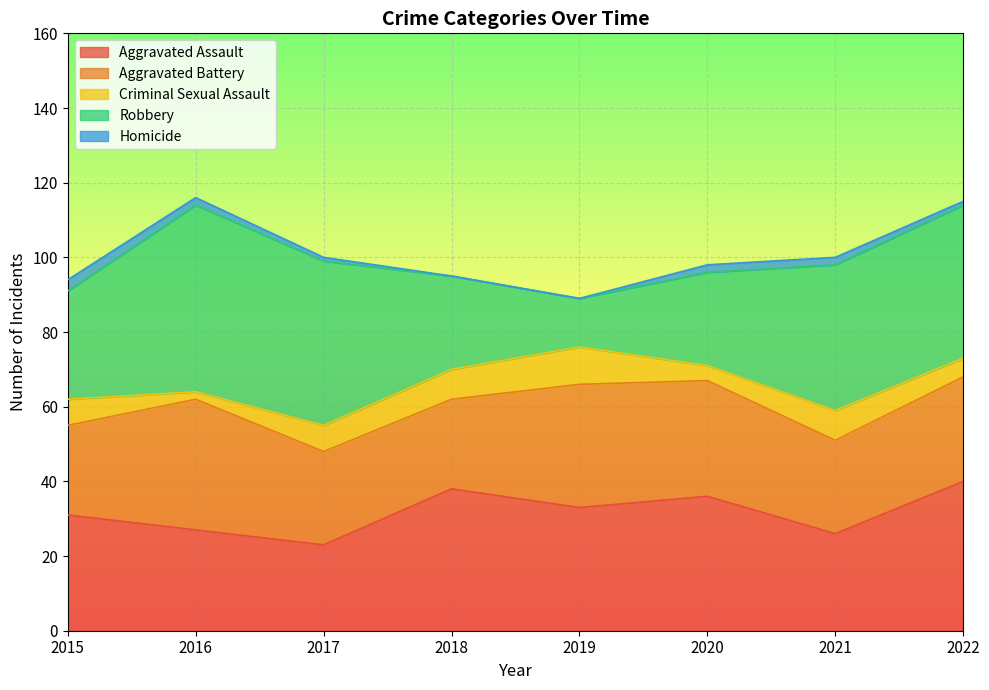

Where is the first local minimum for Robbery?

2019